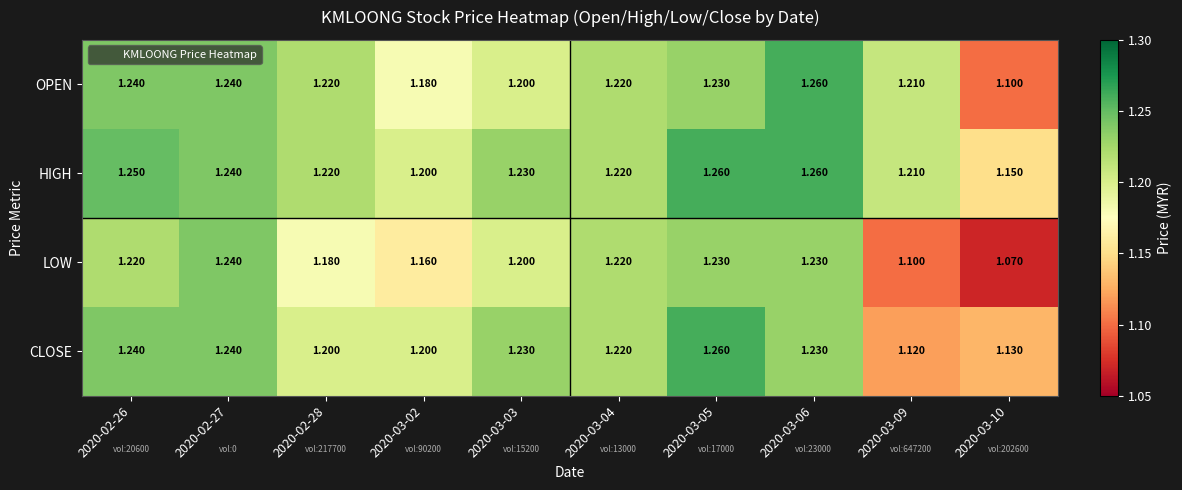

Which series has the largest range (max minus min)?

LOW